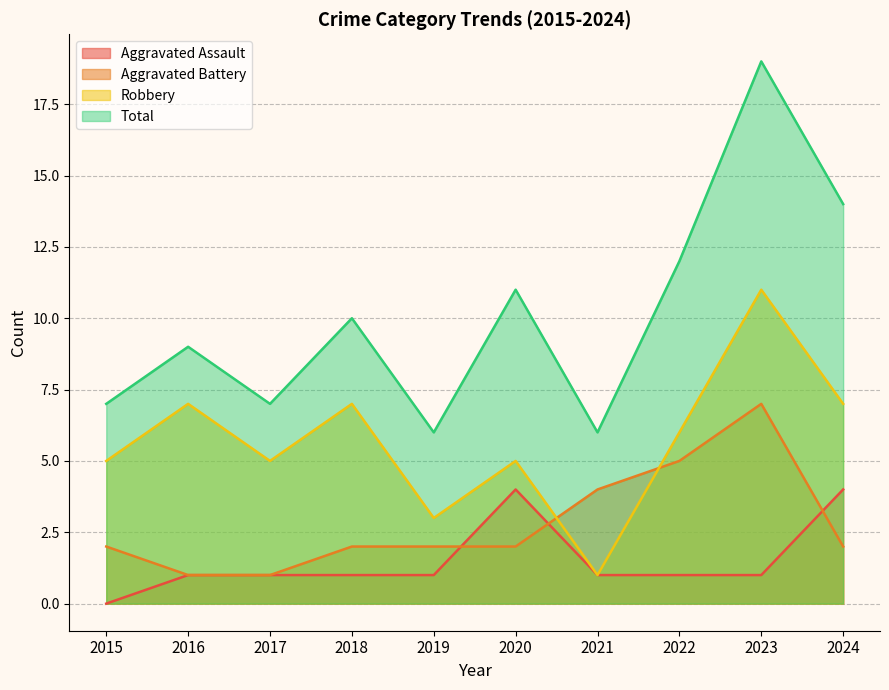

Reading left to right, transcribe all the data shown in this chart.

Aggravated Assault: 2015=0	2016=1	2017=1	2018=1	2019=1	2020=4	2021=1	2022=1	2023=1	2024=4
Aggravated Battery: 2015=2	2016=1	2017=1	2018=2	2019=2	2020=2	2021=4	2022=5	2023=7	2024=2
Robbery: 2015=5	2016=7	2017=5	2018=7	2019=3	2020=5	2021=1	2022=6	2023=11	2024=7
Total: 2015=7	2016=9	2017=7	2018=10	2019=6	2020=11	2021=6	2022=12	2023=19	2024=14